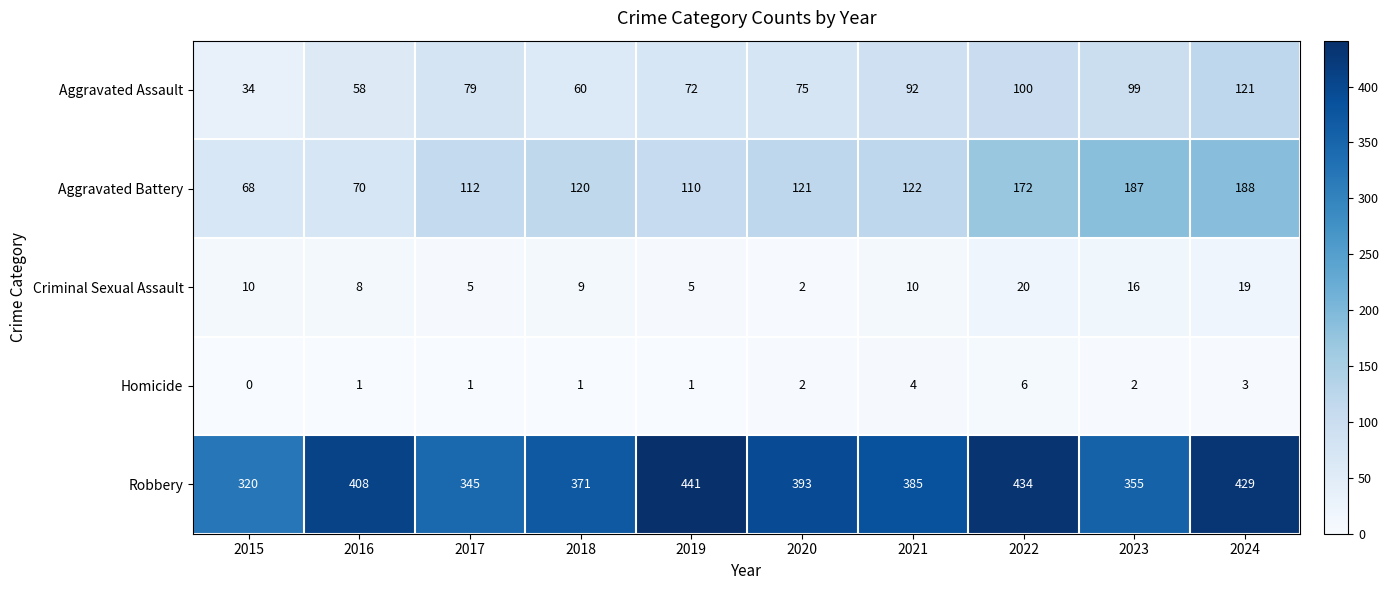

How many data points in Aggravated Assault are less than 79?

5